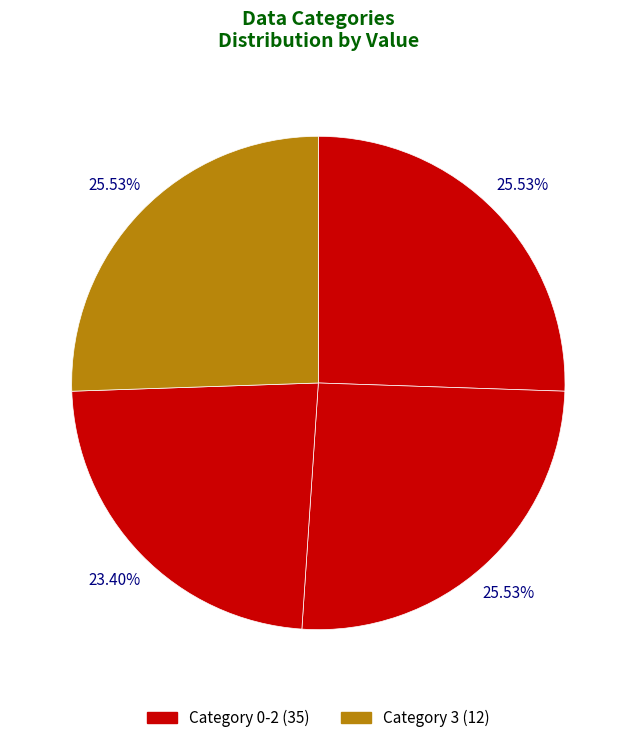

How many segments does this pie chart have?

4